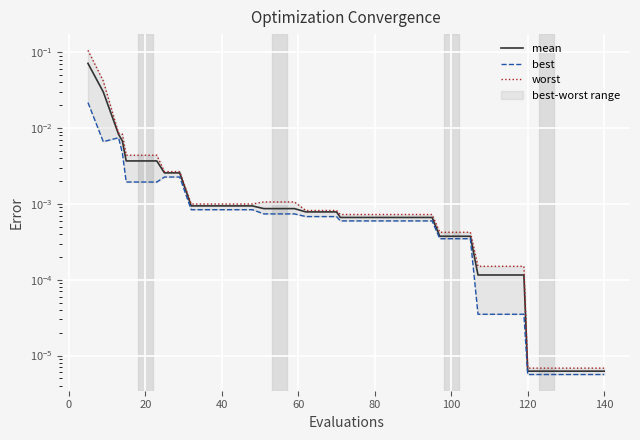

What are all the series names shown in the legend?

mean, best, worst